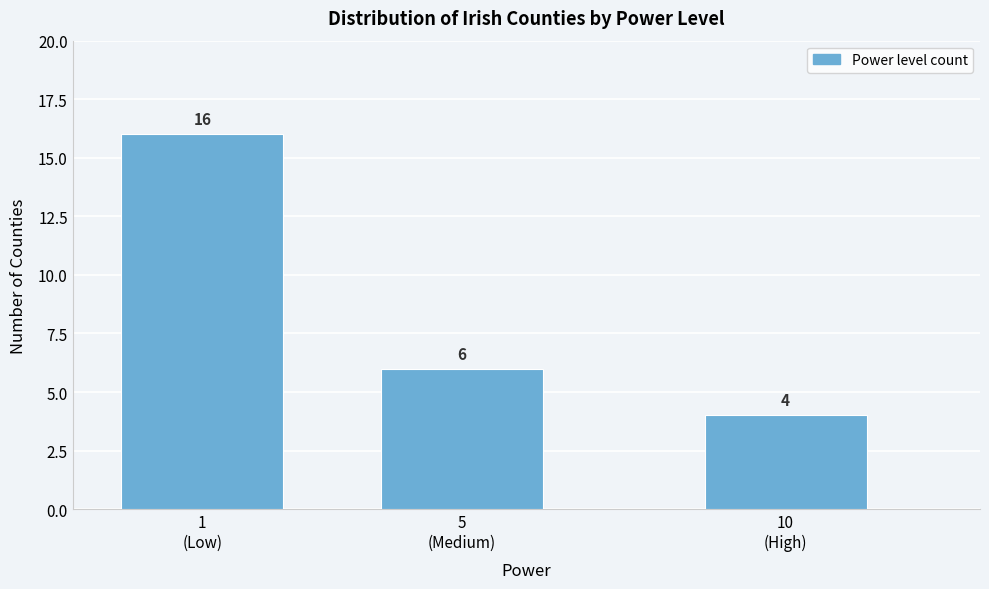

Reading right to left, list all the values displayed in this chart.

4	6	16